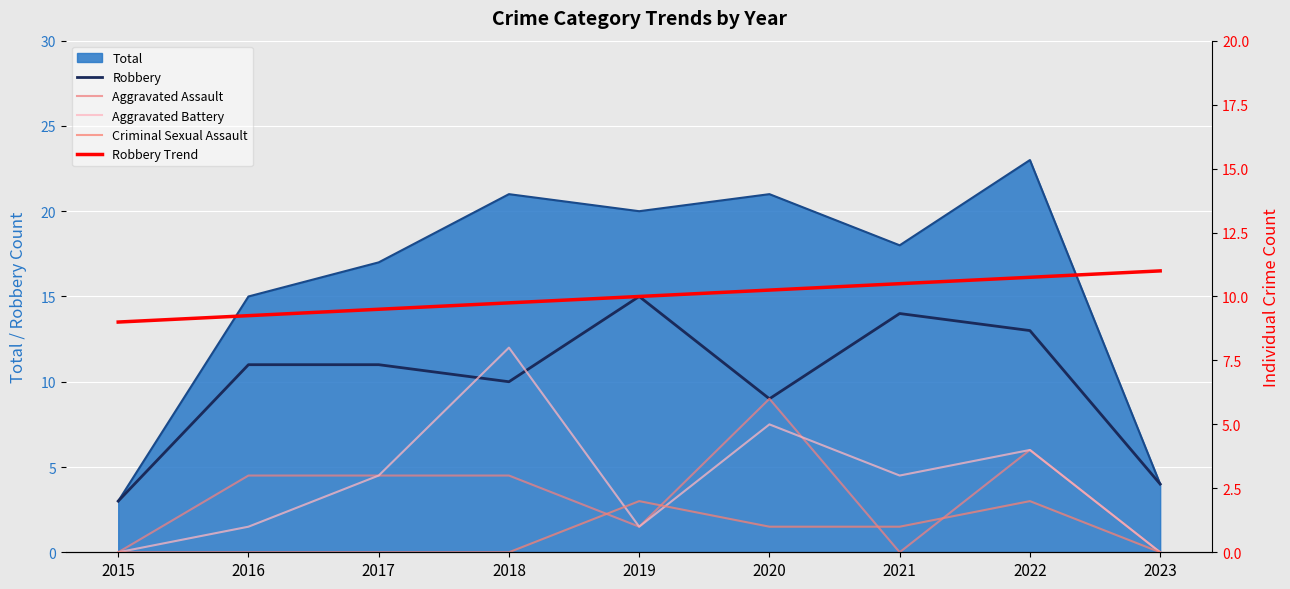

What is the sum of all Robbery values?

90